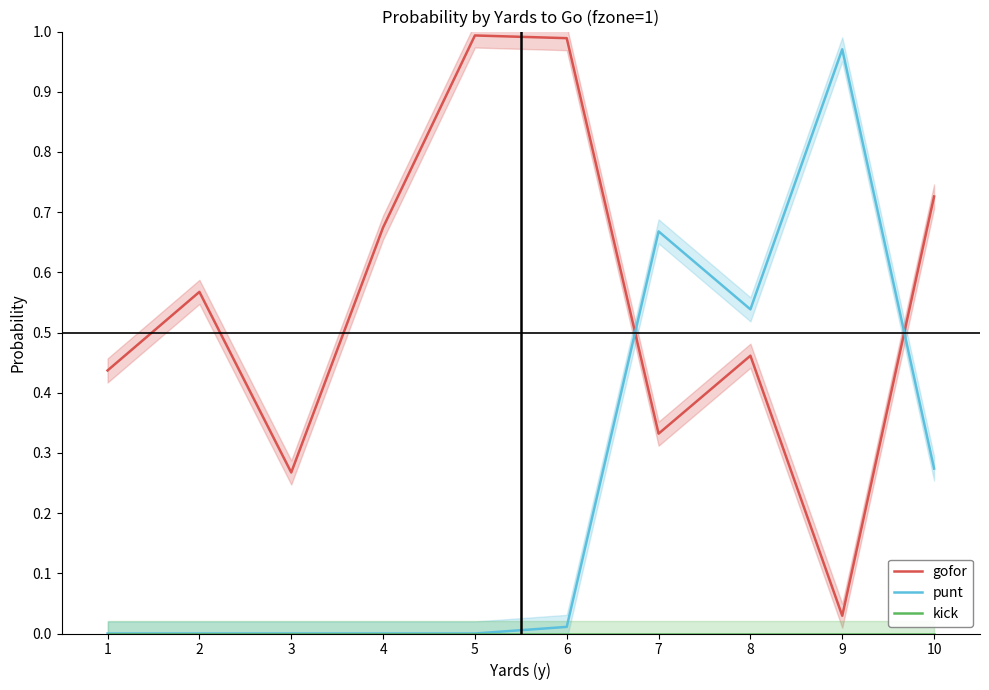

Which category has the lowest value in the gofor series?

9